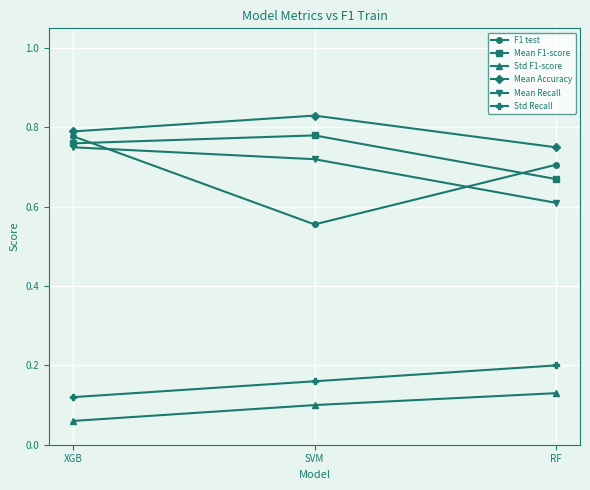

The value of Std F1-score at SVM is 0.2. True or false?

False